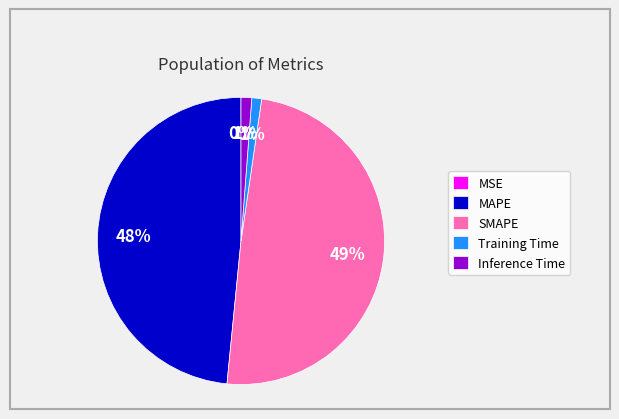

True or false: SMAPE accounts for 41% of the total.

False